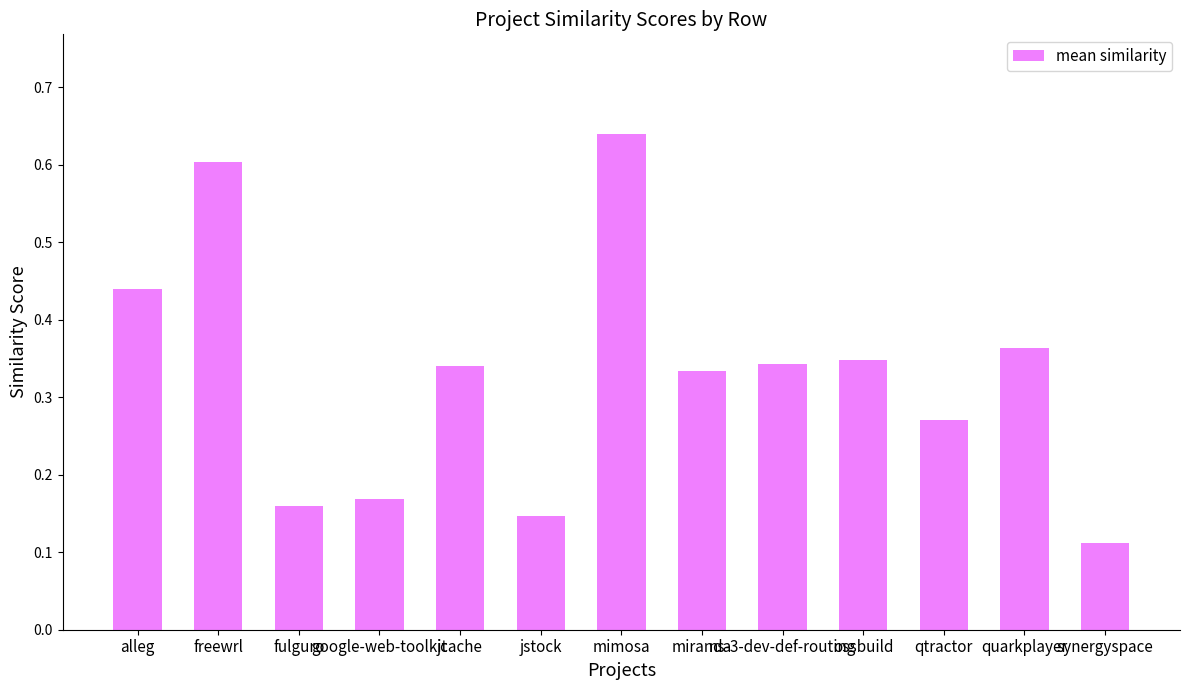

Where is the data nearest to the value 0?

synergyspace